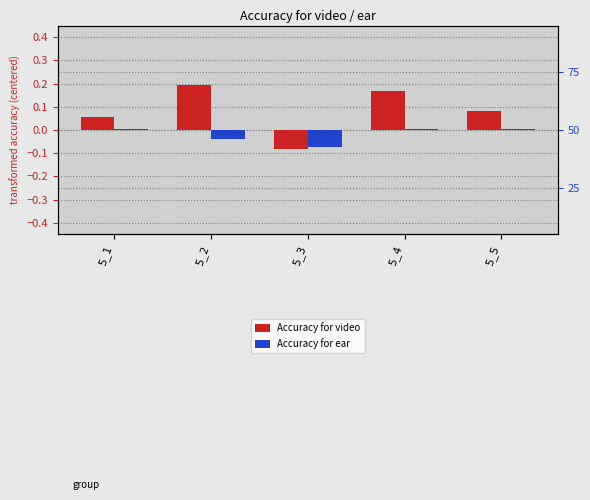

List the labels in order of Accuracy for video value, smallest first.

5_3, 5_1, 5_5, 5_4, 5_2